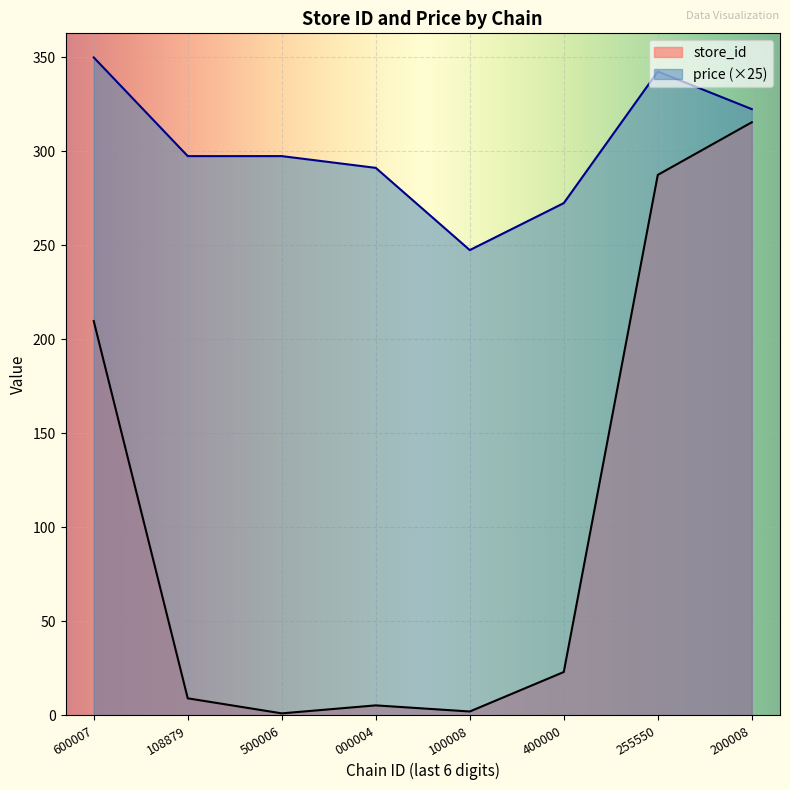

Does the chart display data point markers on the line(s)?

No